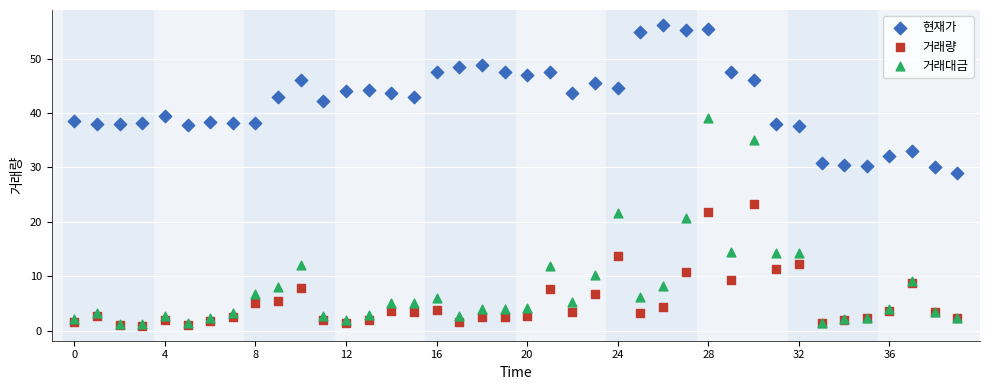

Across all series, what Y value is closest to 28?

29.0